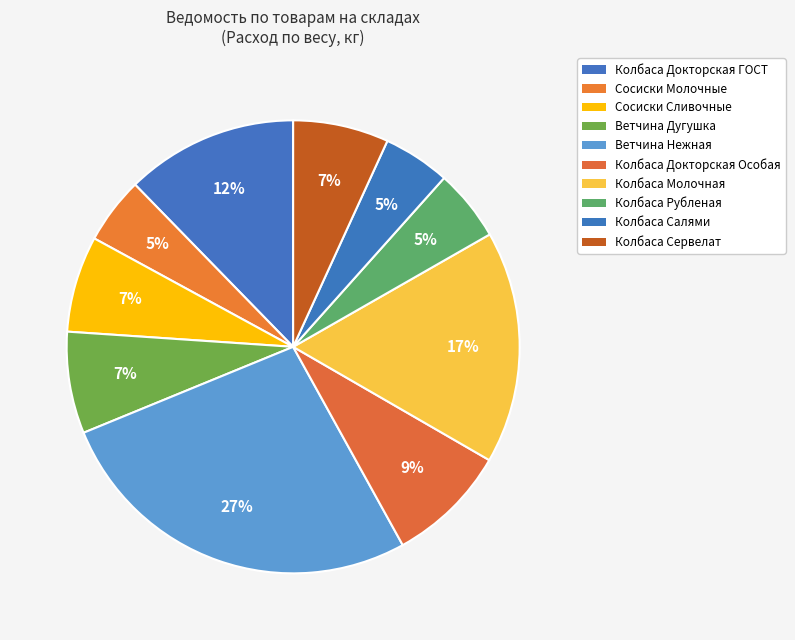

To the nearest percent, what is the combined percentage of Сосиски Молочные and Ветчина Дугушка?

12%